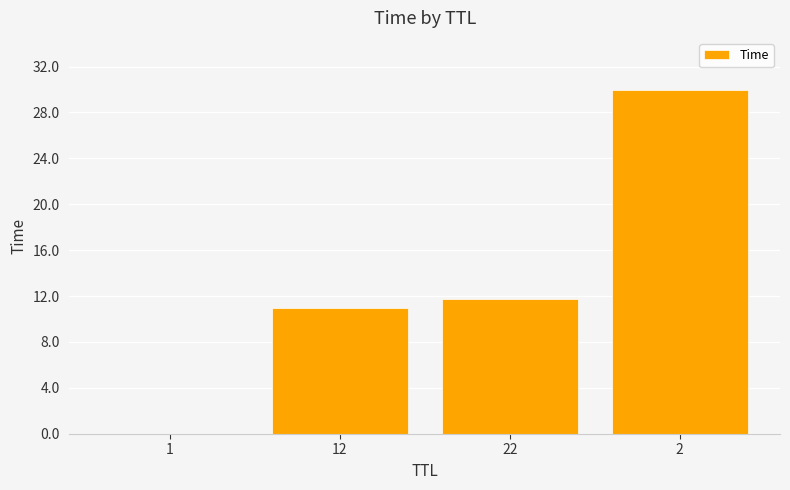

What is the change in value from 22 to 2?

+18.3